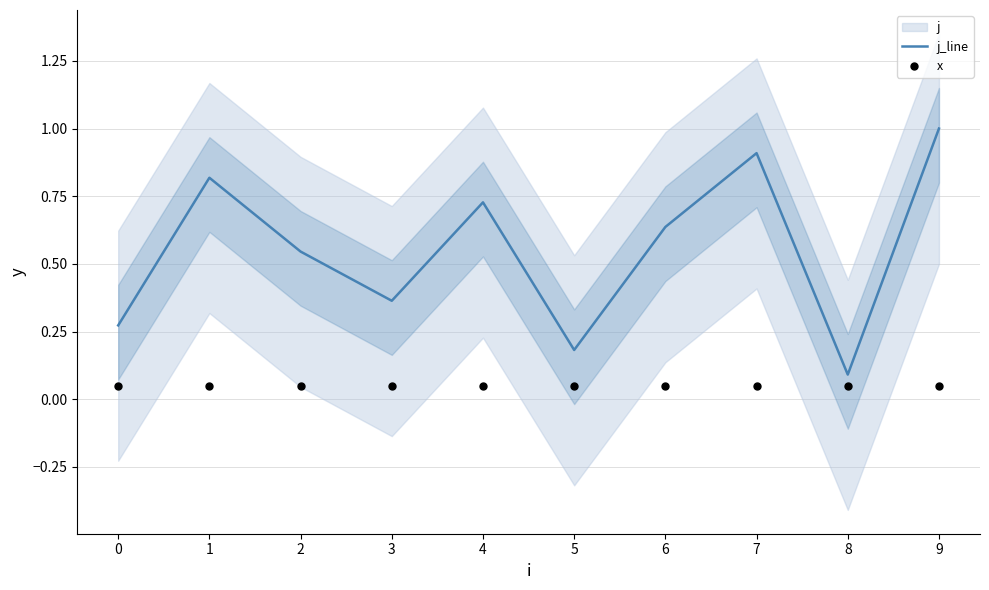

Which series has the largest total across all categories?

j_line